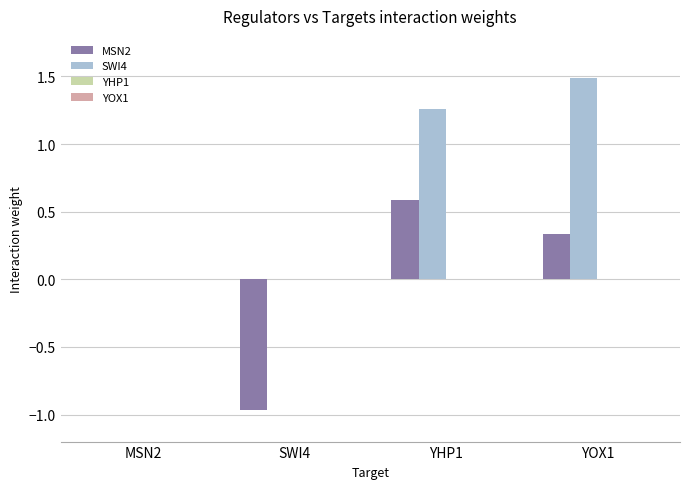

How many groups of bars are there?

4